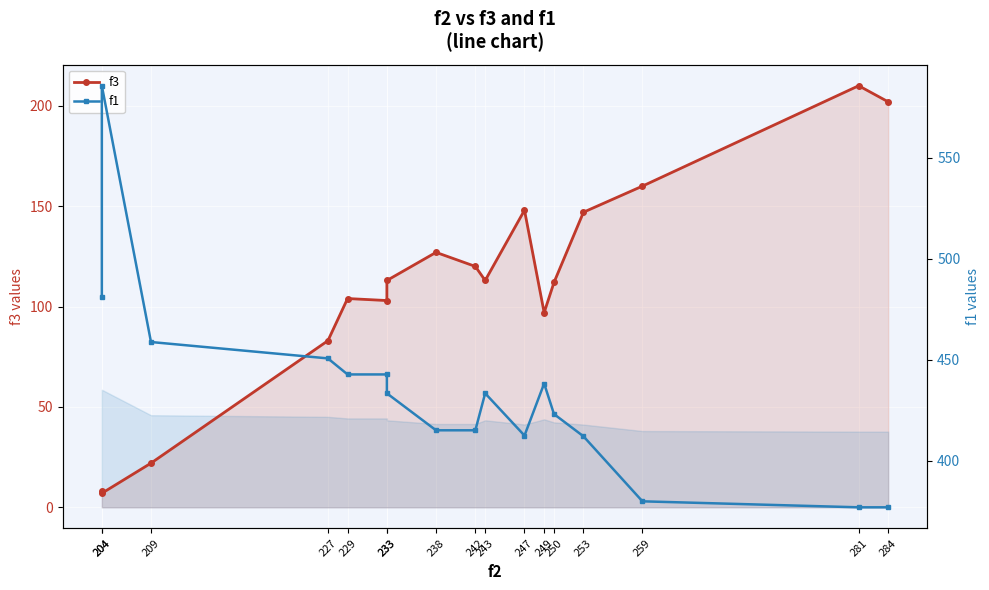

At which label does f1 first exceed 433?

204